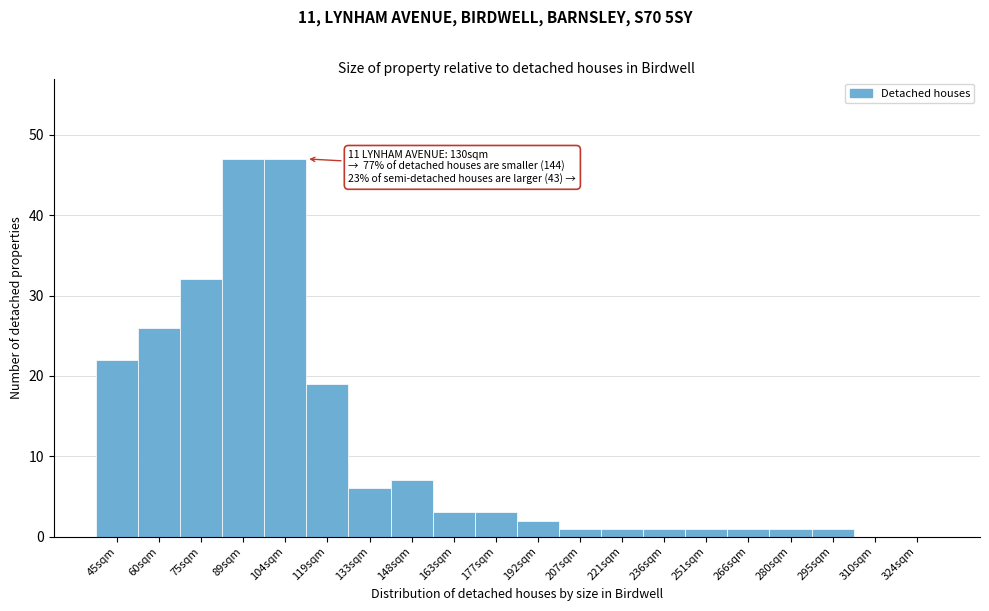

Reading left to right, what are all the values shown in this chart?

45sqm=22	60sqm=26	75sqm=32	89sqm=47	104sqm=47	119sqm=19	133sqm=6	148sqm=7	163sqm=3	177sqm=3	192sqm=2	207sqm=1	221sqm=1	236sqm=1	251sqm=1	266sqm=1	280sqm=1	295sqm=1	310sqm=0	324sqm=0